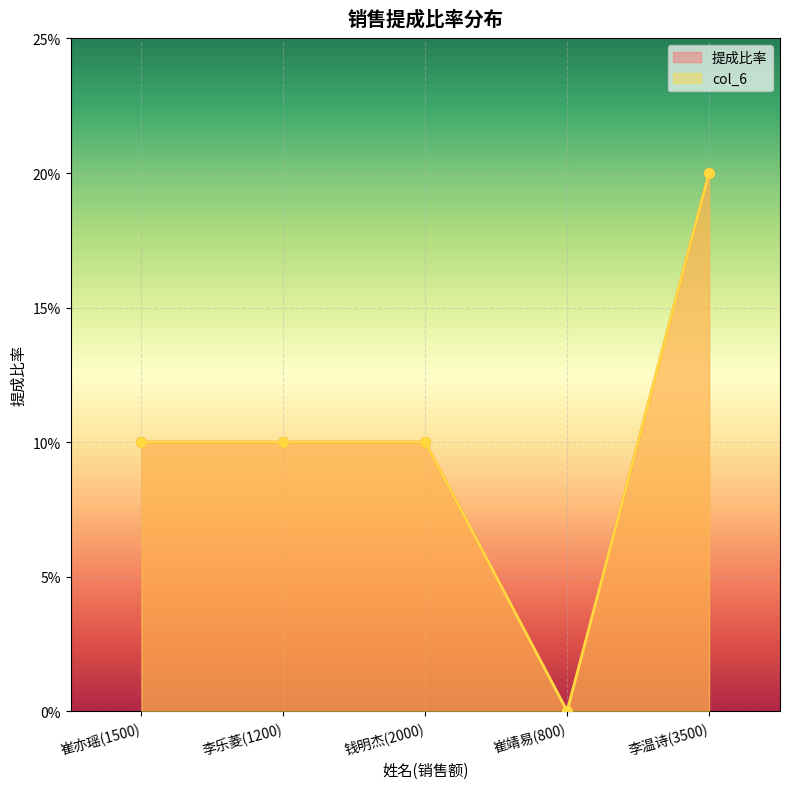

True or false: col_6 and 提成比率 intersect in this chart.

False